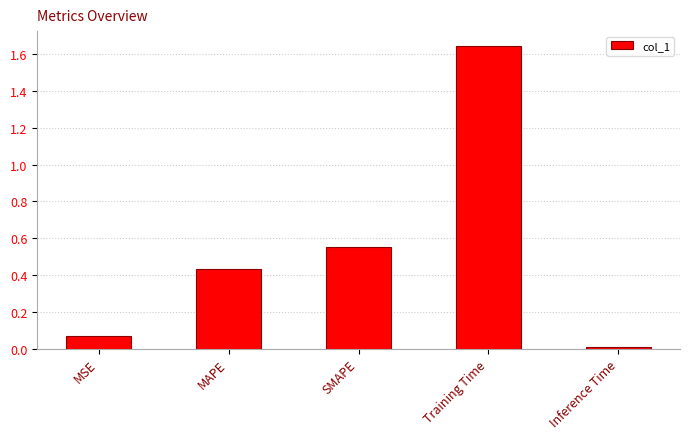

What is the sum of the values at MSE and MAPE?

0.5